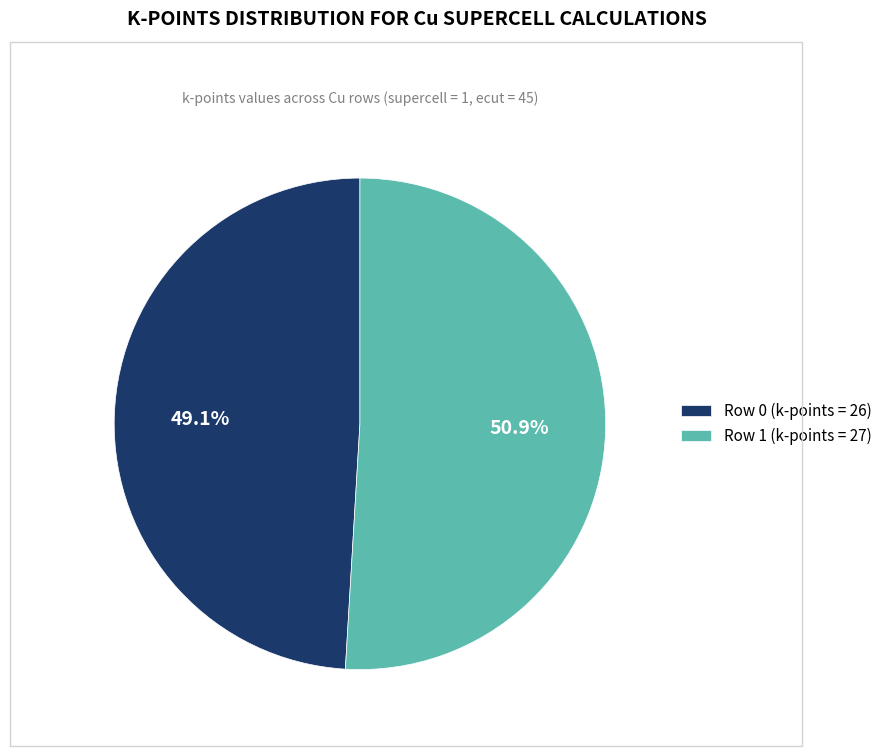

How much of the chart is everything except Row 0 (k-points = 26)?

50.9%